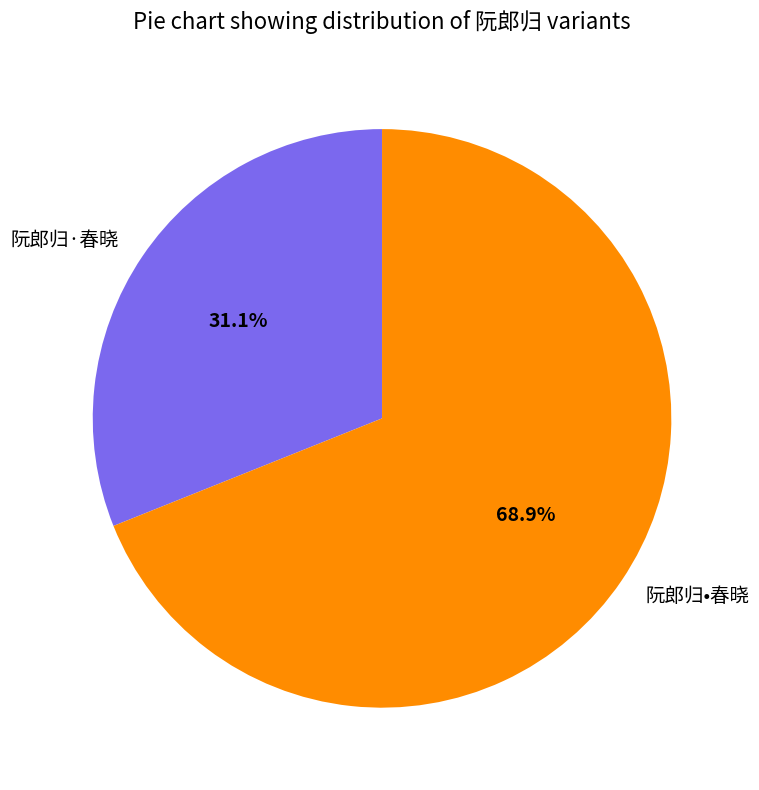

The 阮郎归·春晓 slice represents 31% of the pie. True or false?

True